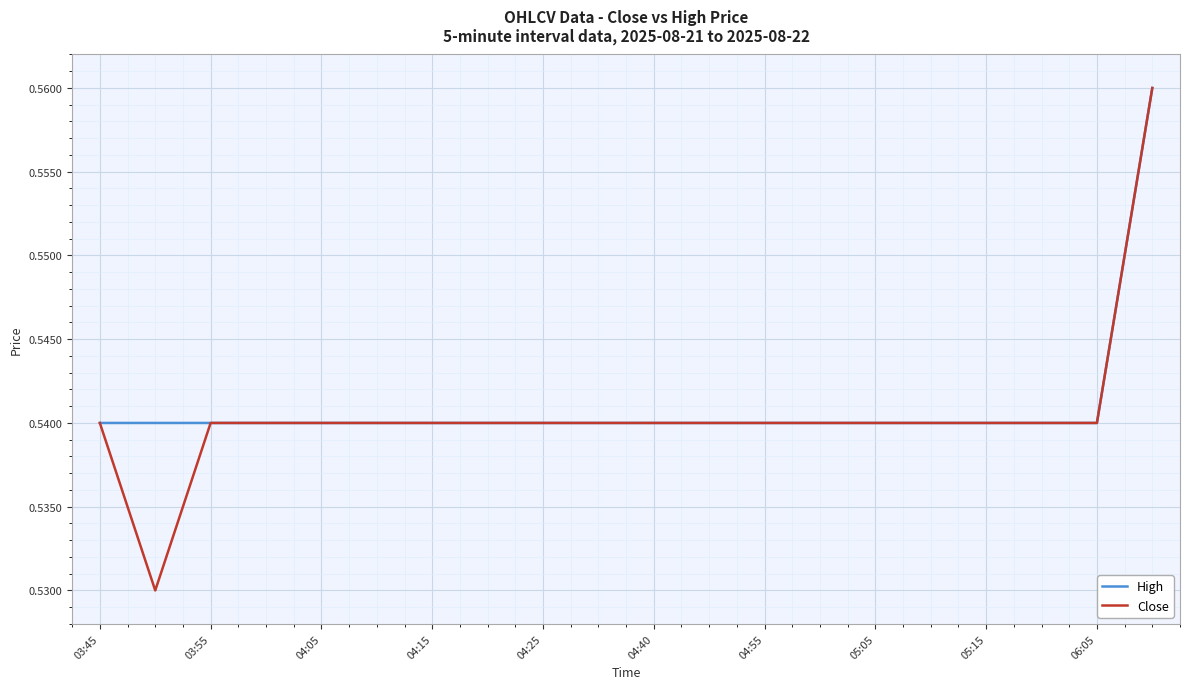

Which series has the largest total across all categories?

High